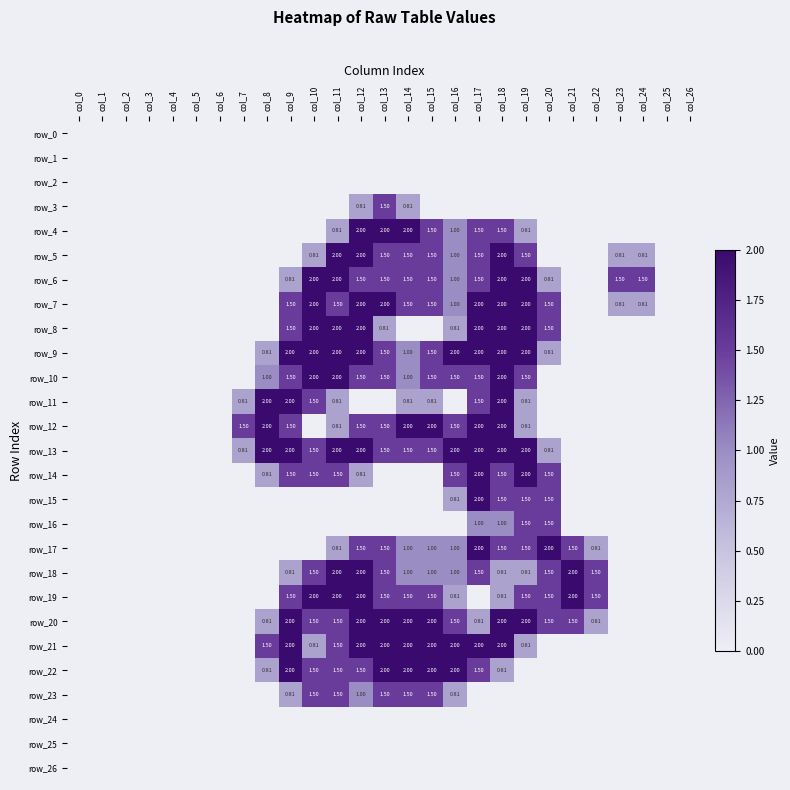

At col_2, list the series in order from smallest to largest.

row_0, row_1, row_2, row_3, row_4, row_5, row_6, row_7, row_8, row_9, row_10, row_11, row_12, row_13, row_14, row_15, row_16, row_17, row_18, row_19, row_20, row_21, row_22, row_23, row_24, row_25, row_26